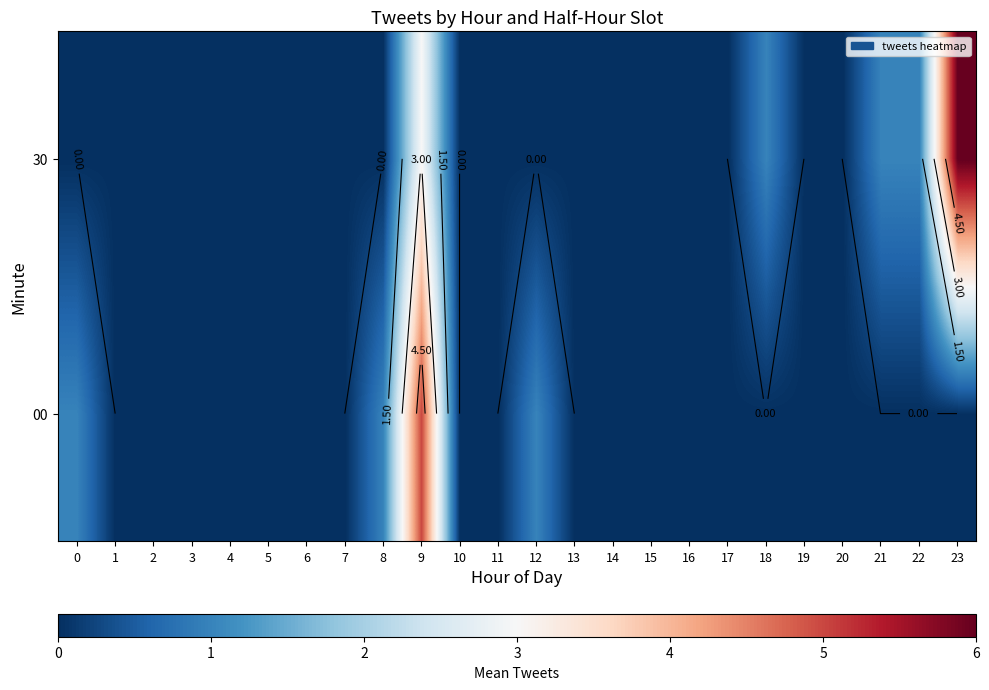

Rank the categories by 00 value from lowest to highest.

1, 2, 3, 4, 5, 6, 7, 10, 11, 13, 14, 15, 16, 17, 18, 19, 20, 21, 22, 23, 0, 8, 12, 9